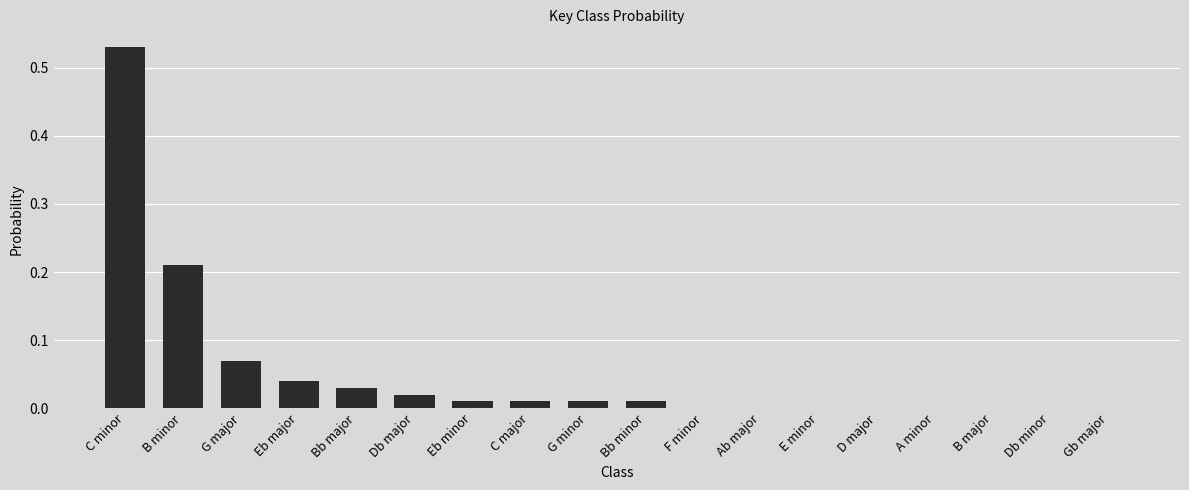

What is the change in value from G major to Eb minor?

-0.1